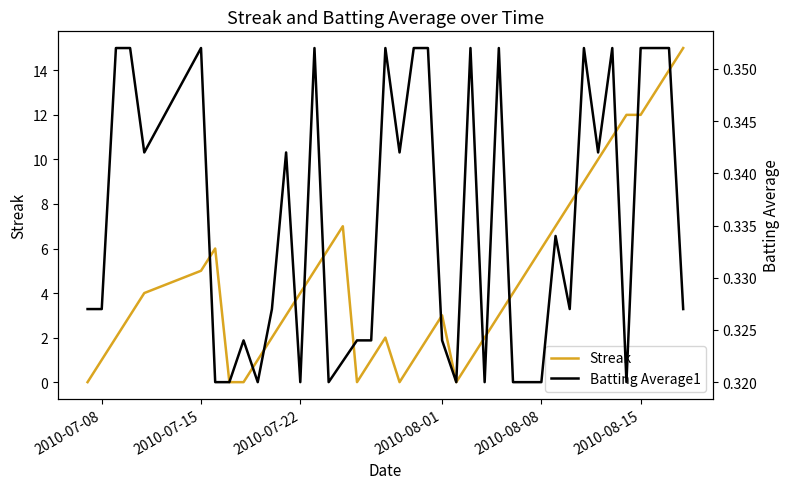

What is the maximum value for Streak?

15